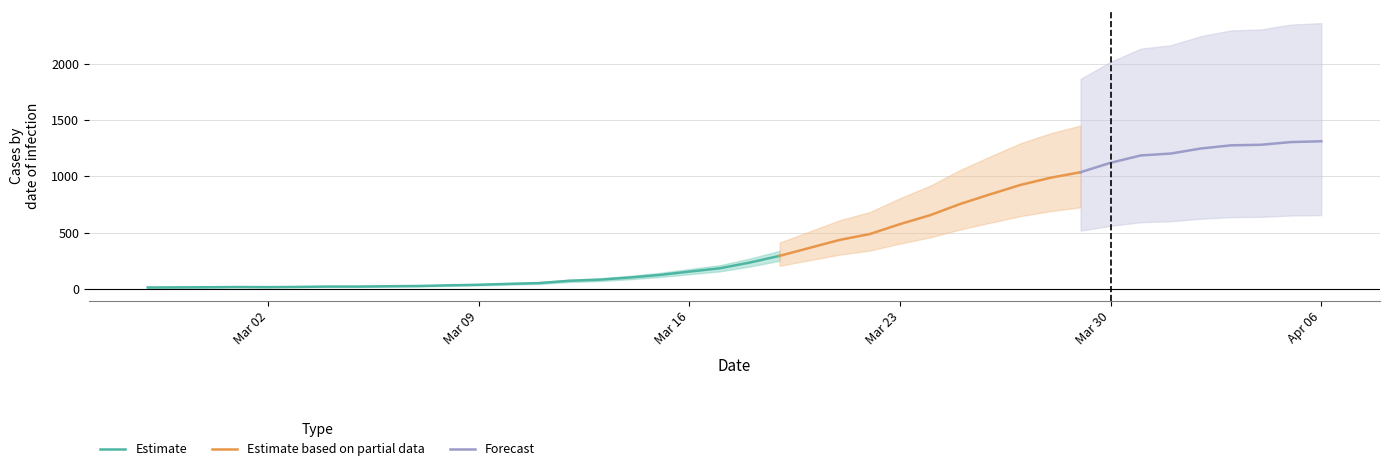

The value at 2020-03-15 is 124. True or false?

True